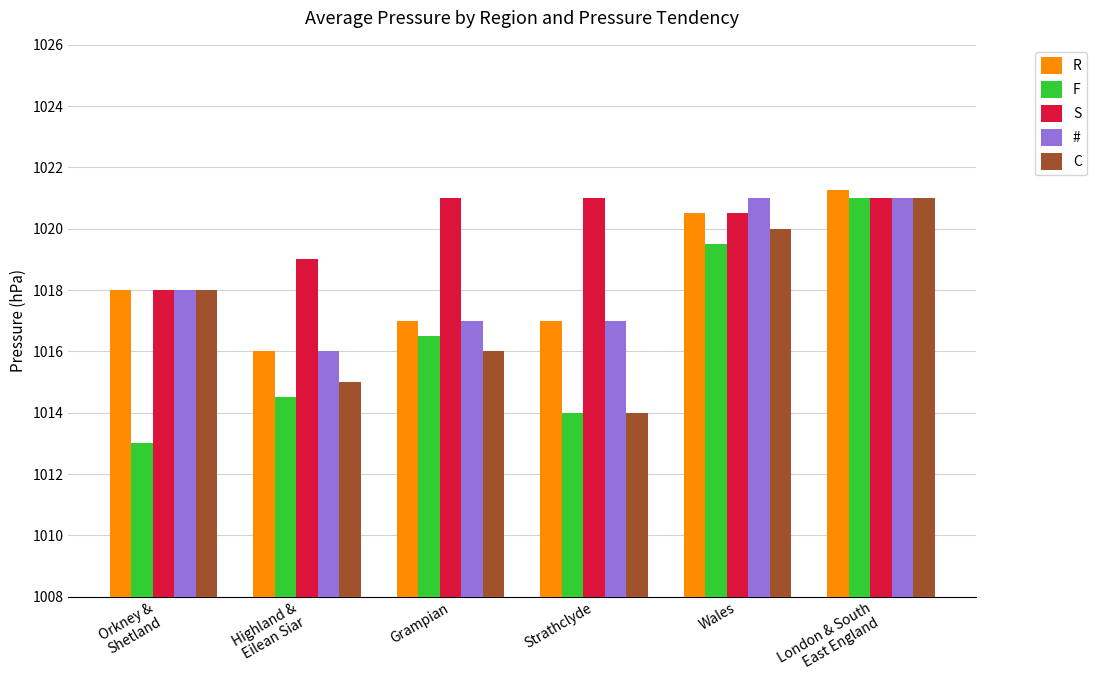

What is the difference between the maximum and minimum values in the F series?

8.0